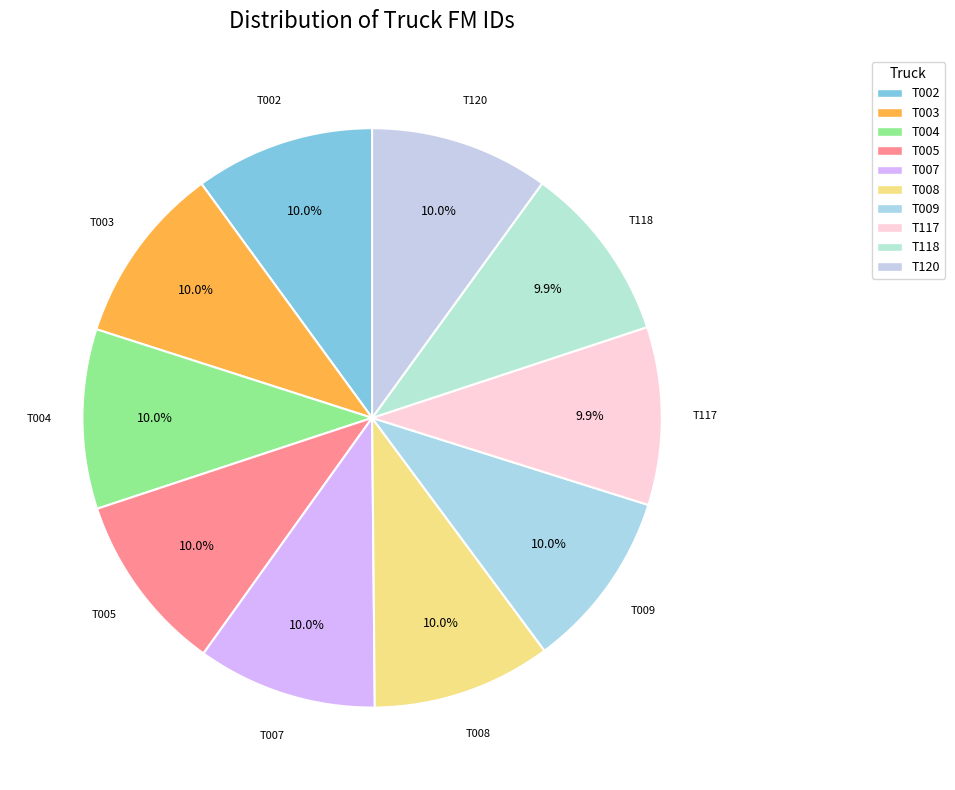

Approximately how many times larger is the value at T003 compared to T118?

1.0